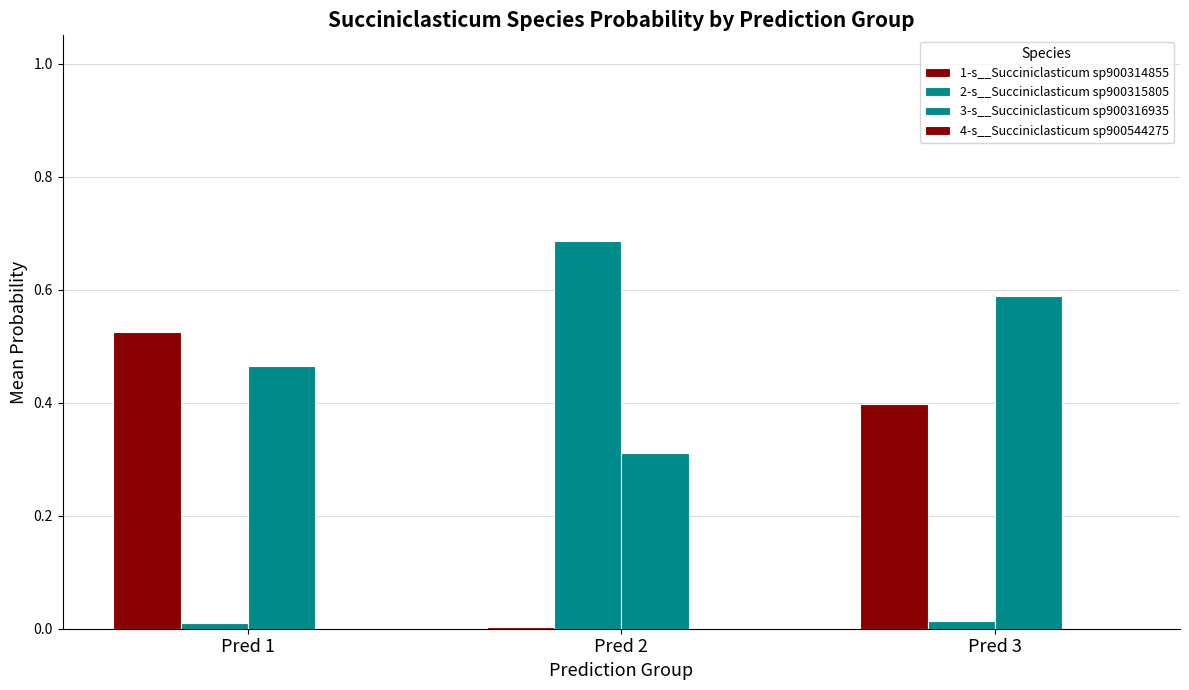

Are the bars horizontal?

No